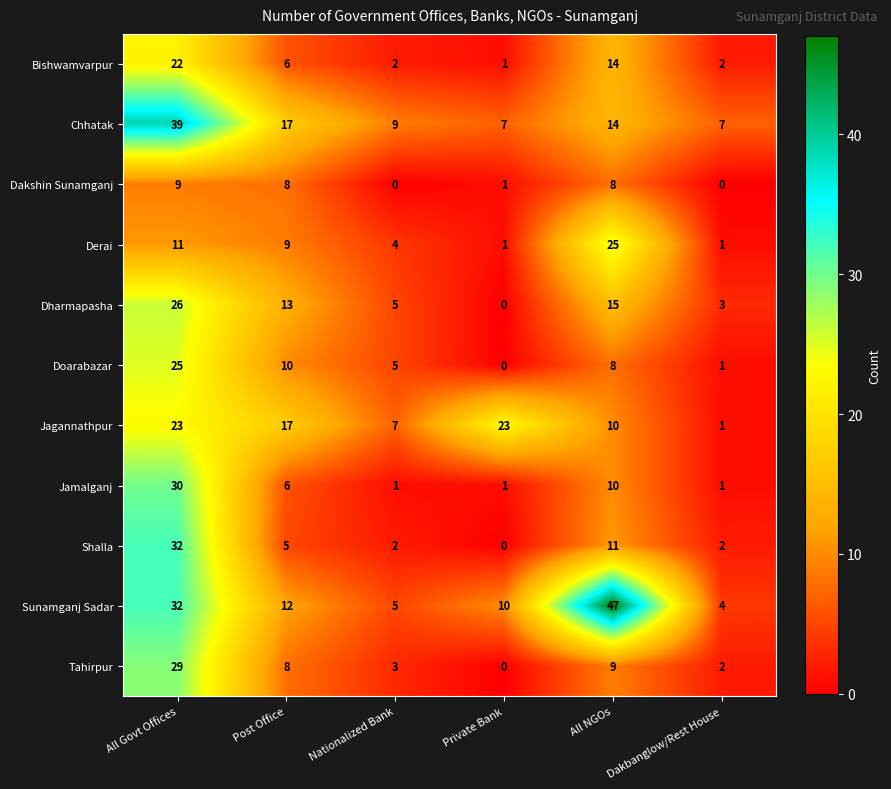

What is the difference between the maximum and second lowest values in the Shalla series?

30